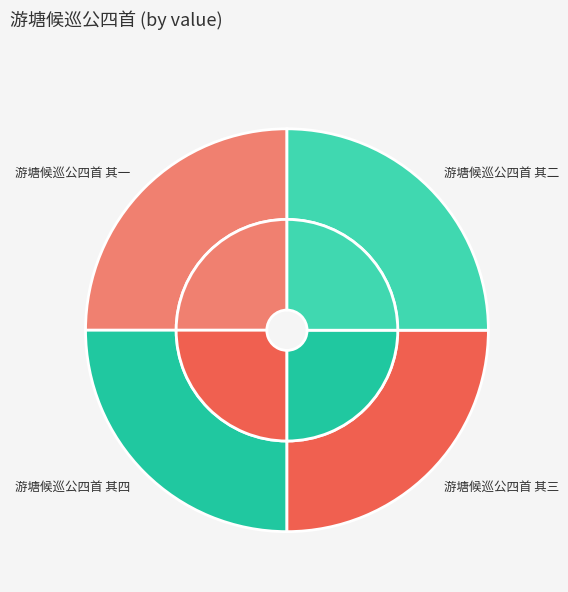

What percentage is the 游塘候巡公四首 其二 slice, to the nearest percent?

25%